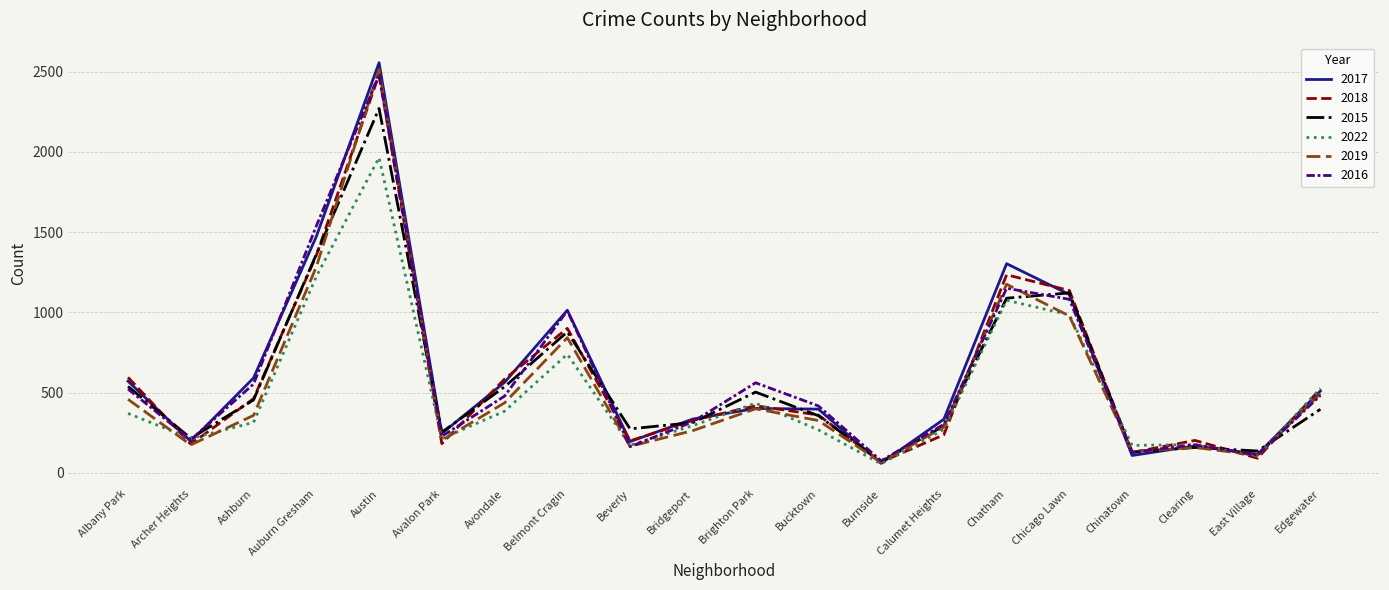

Where is the first local minimum for 2022?

Archer Heights